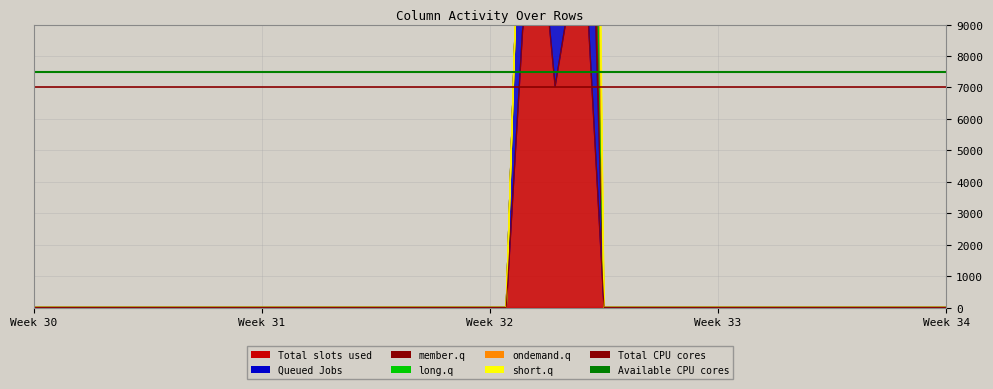

What is the maximum value for Total CPU cores?

7000